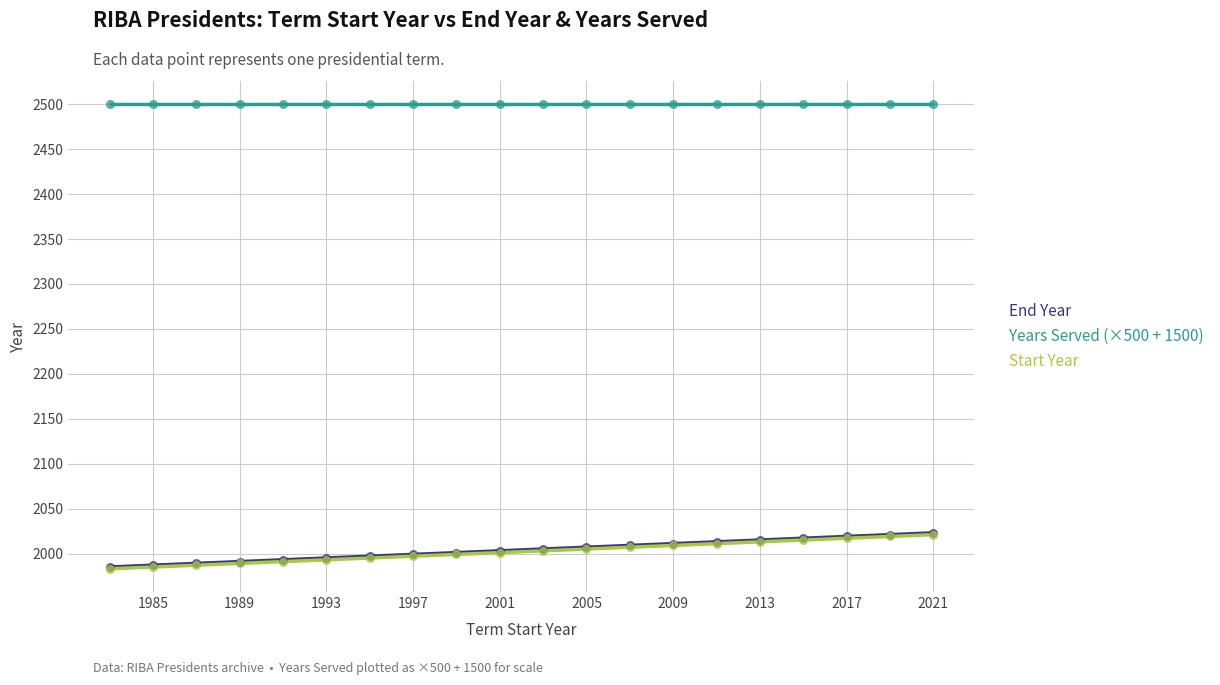

Which series has the largest total across all categories?

Years Served (×500 + 1500)